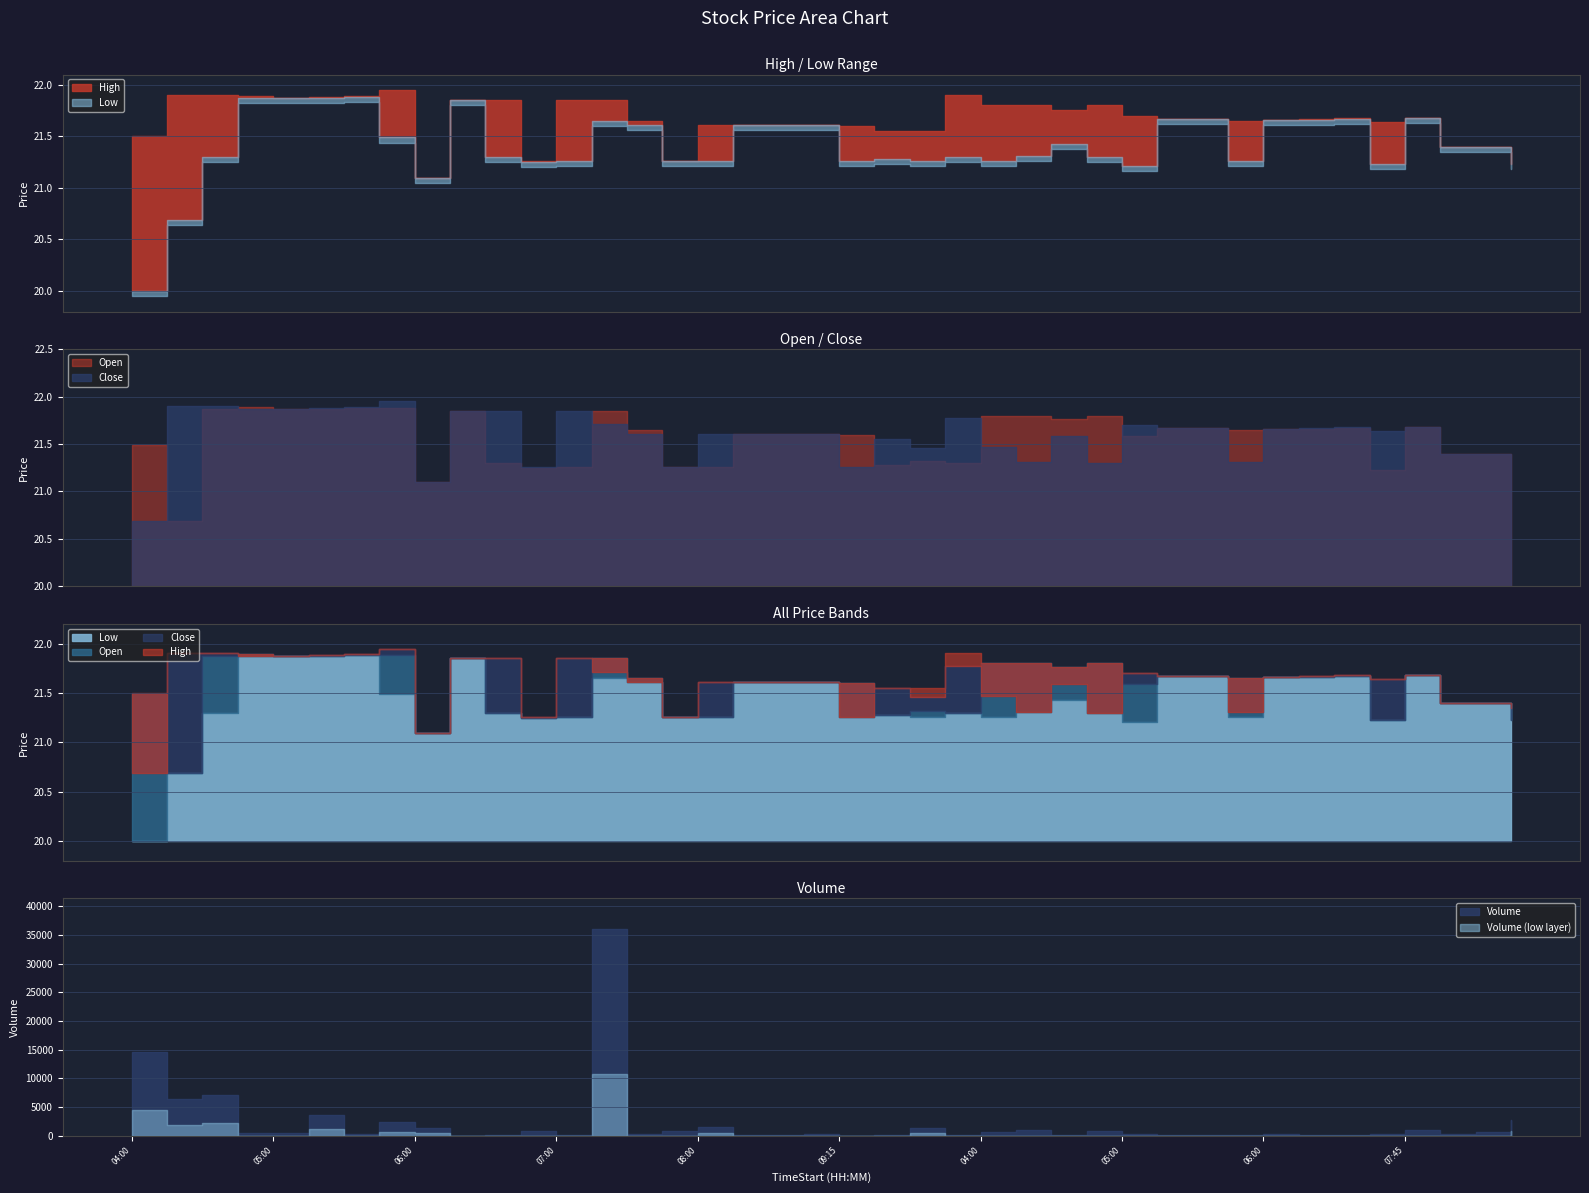

What is the sum of all Low values?

856.5